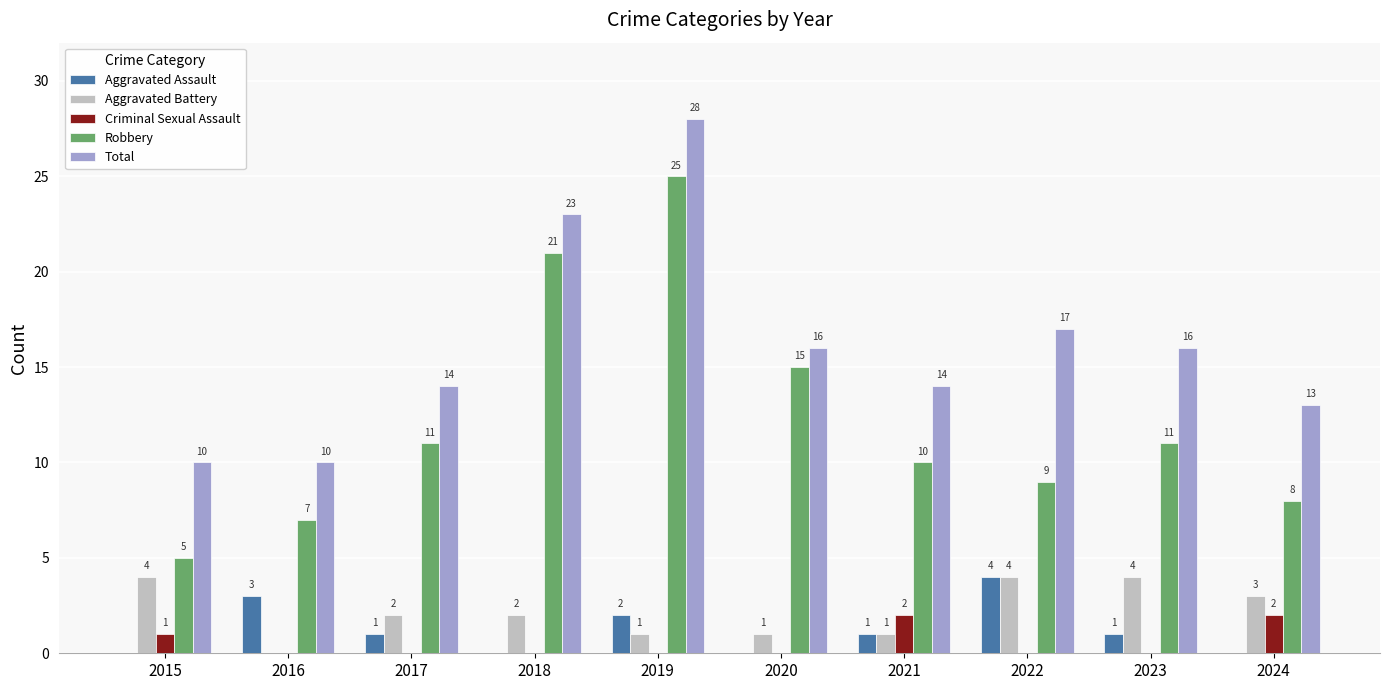

Reading left to right, extract all data points from this chart.

Aggravated Assault: 0	3	1	0	2	0	1	4	1	0
Aggravated Battery: 4	0	2	2	1	1	1	4	4	3
Criminal Sexual Assault: 1	0	0	0	0	0	2	0	0	2
Robbery: 5	7	11	21	25	15	10	9	11	8
Total: 10	10	14	23	28	16	14	17	16	13